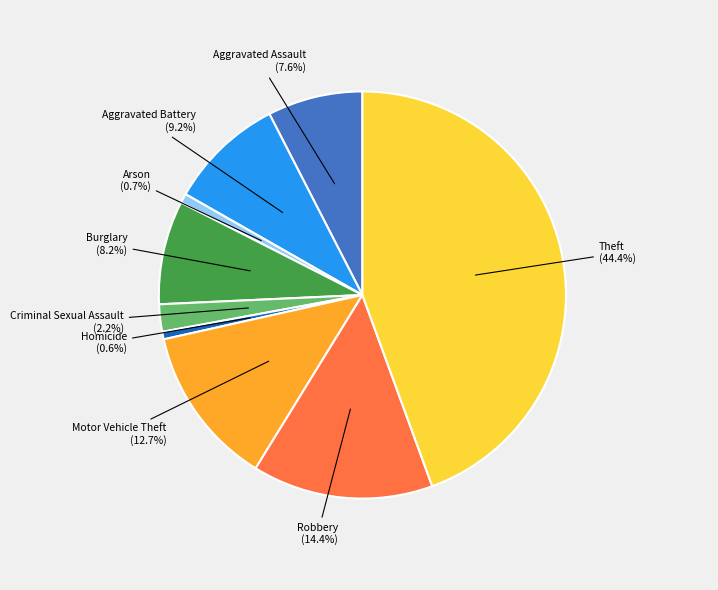

Is there any slice that represents more than half of the pie?

No